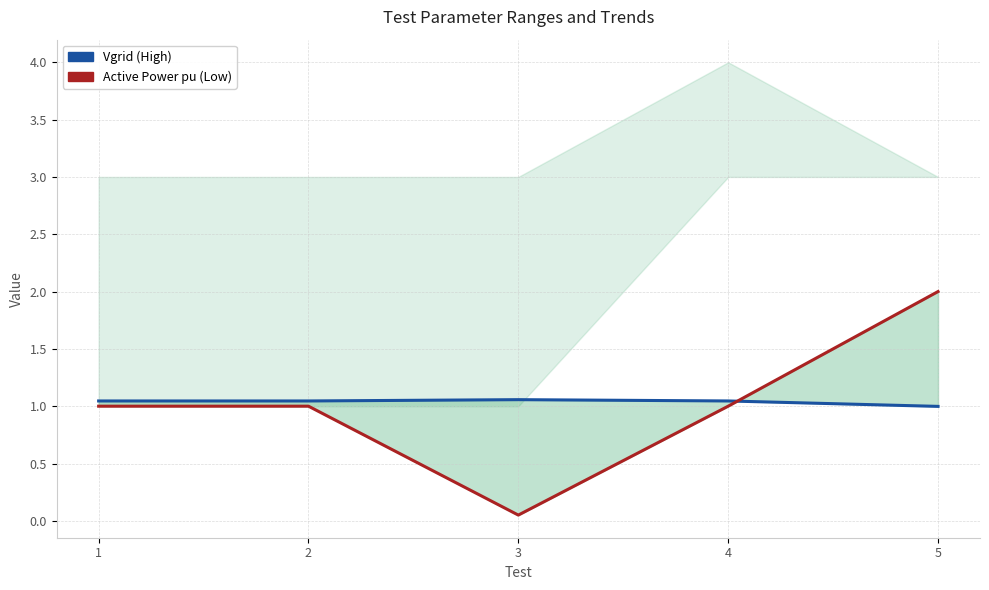

At 3, list the series in order from largest to smallest.

Vgrid (High), Active Power pu (Low)